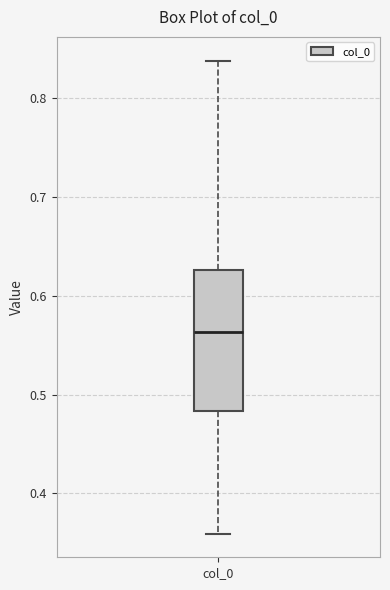

Transcribe this box plot: give where the median line is, the range the box spans, and where the two whiskers end, as read against the y-axis. The values are not printed on the chart, so give them approximately, as read against the axis.

median 0.56, box 0.48 to 0.63, whiskers 0.36 to 0.84